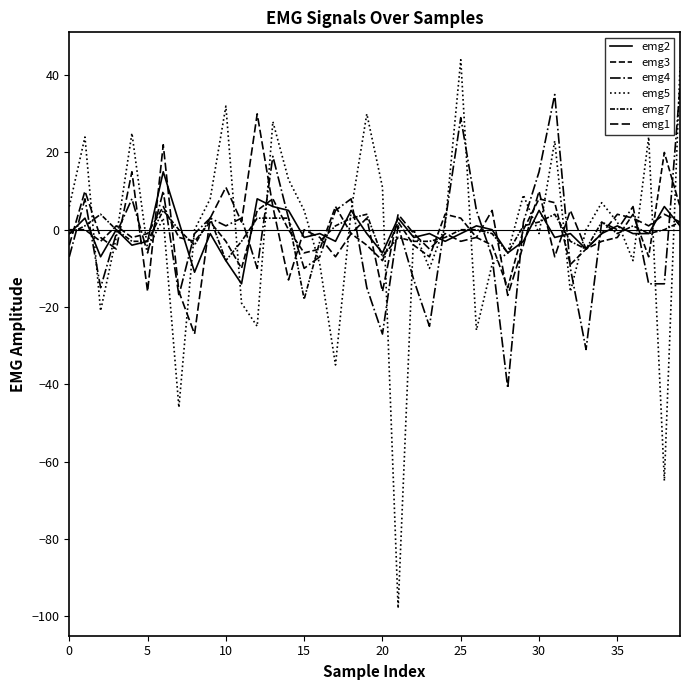

Does the chart have visible grid lines?

No